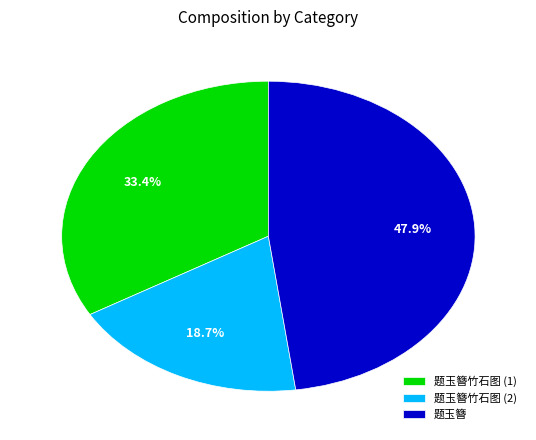

Is there a majority slice in this chart?

No